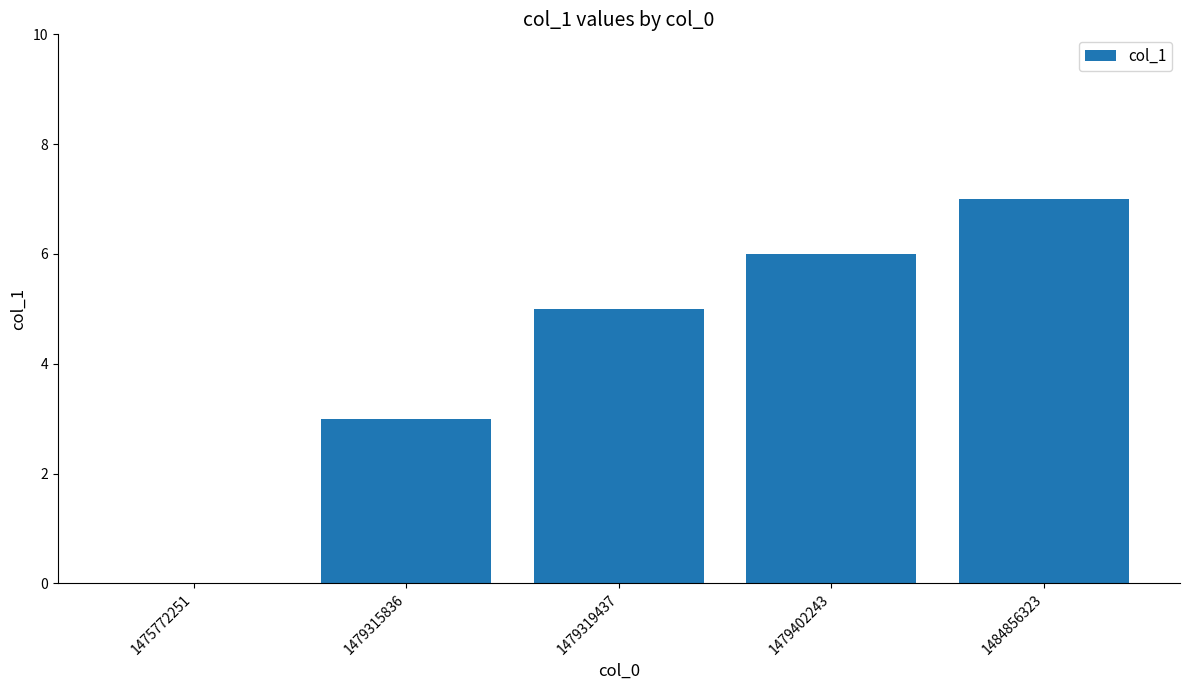

Are the bars grouped side by side (vs. stacked)?

No